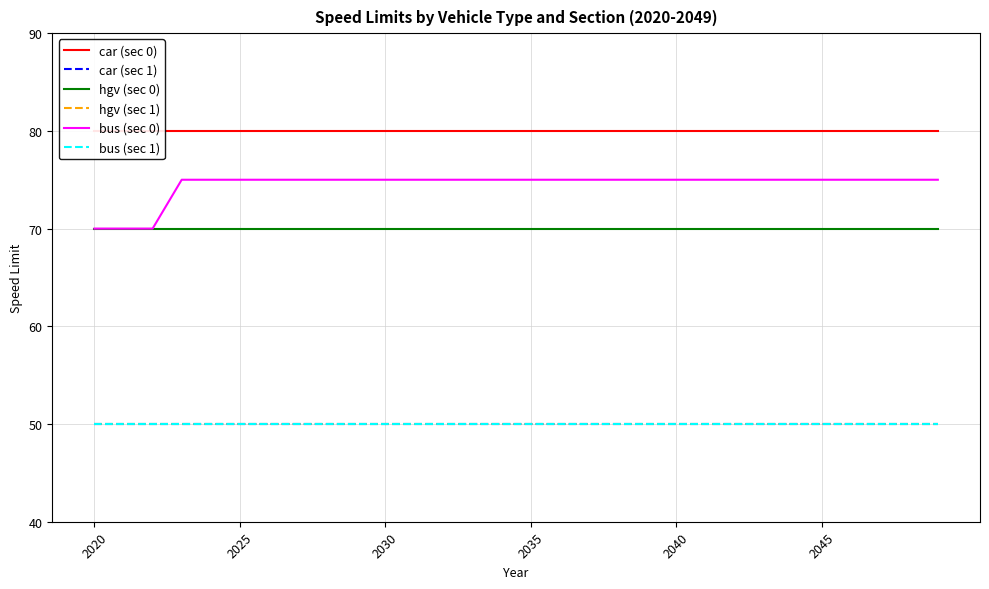

What is the total value across all series at 2040?

375